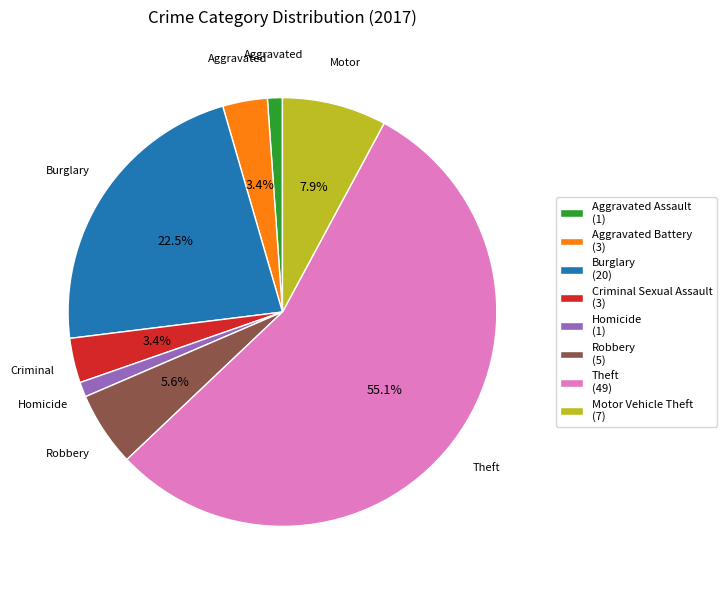

What percentage is the Motor Vehicle Theft slice, to the nearest percent?

8%